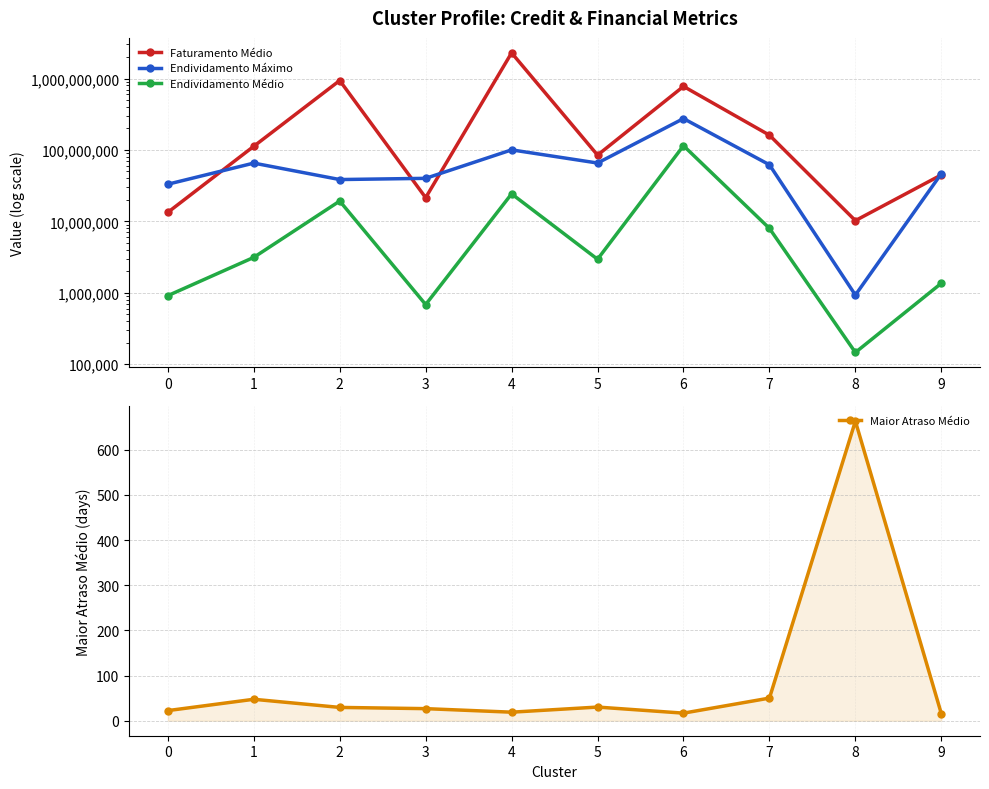

What are all the series names shown in the legend?

Faturamento Médio, Endividamento Máximo, Endividamento Médio, Maior Atraso Médio